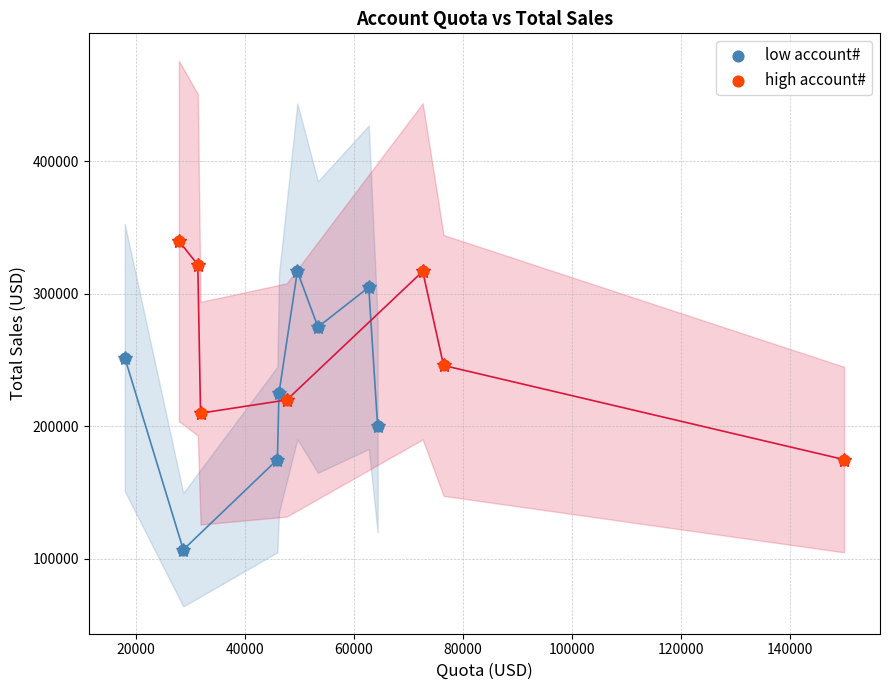

Which series has the widest spread of Y values?

low account#